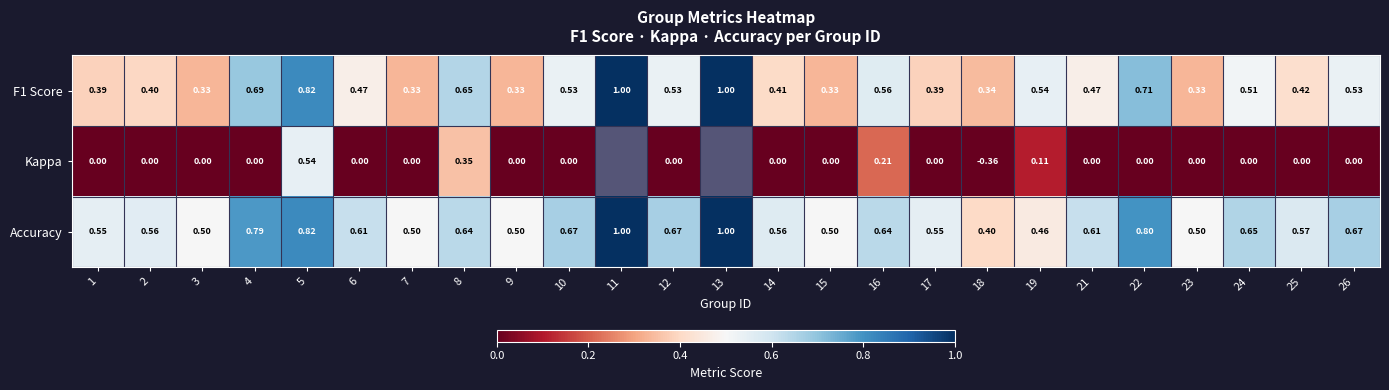

Between 9 and 18, which series saw the biggest shift?

Kappa